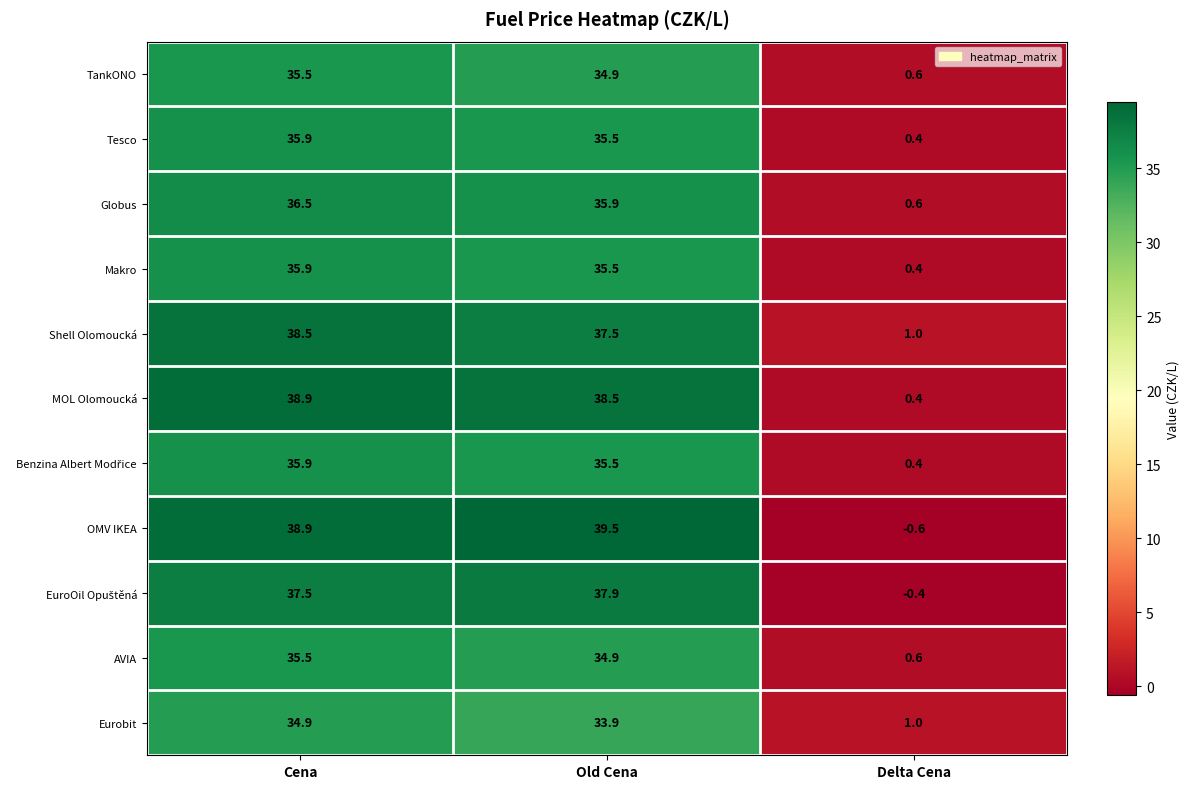

List the labels in order of Shell Olomoucká value, largest first.

Cena, Old Cena, Delta Cena